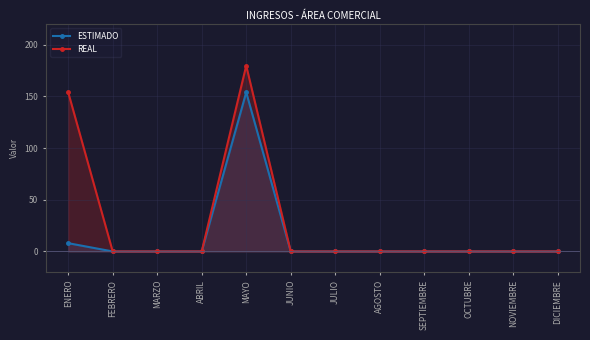

What position from the left is JULIO?

7